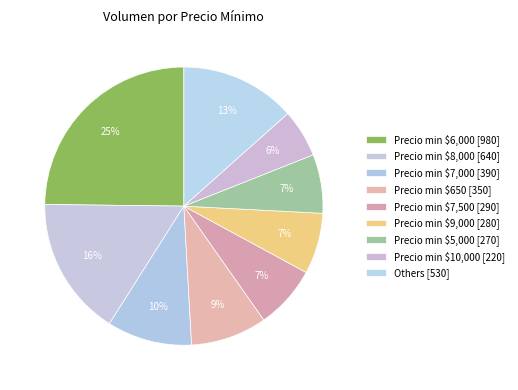

How many slices are in this pie chart?

9